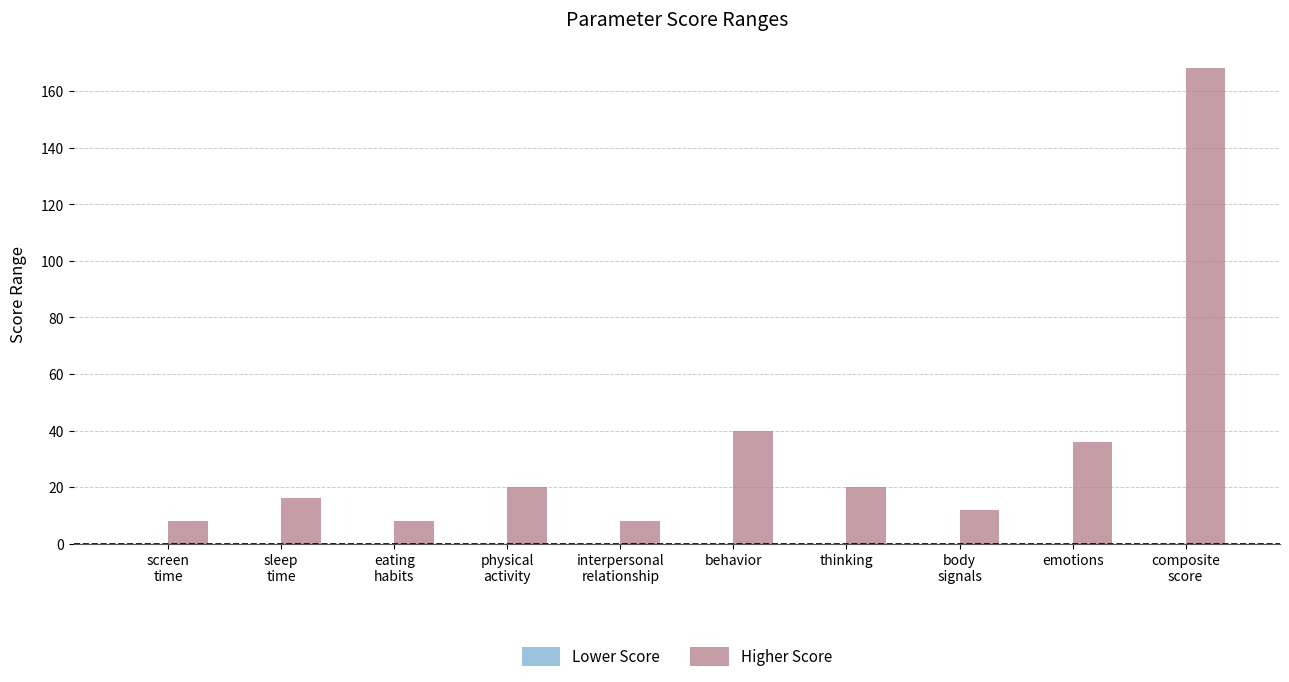

What is the average value?

34